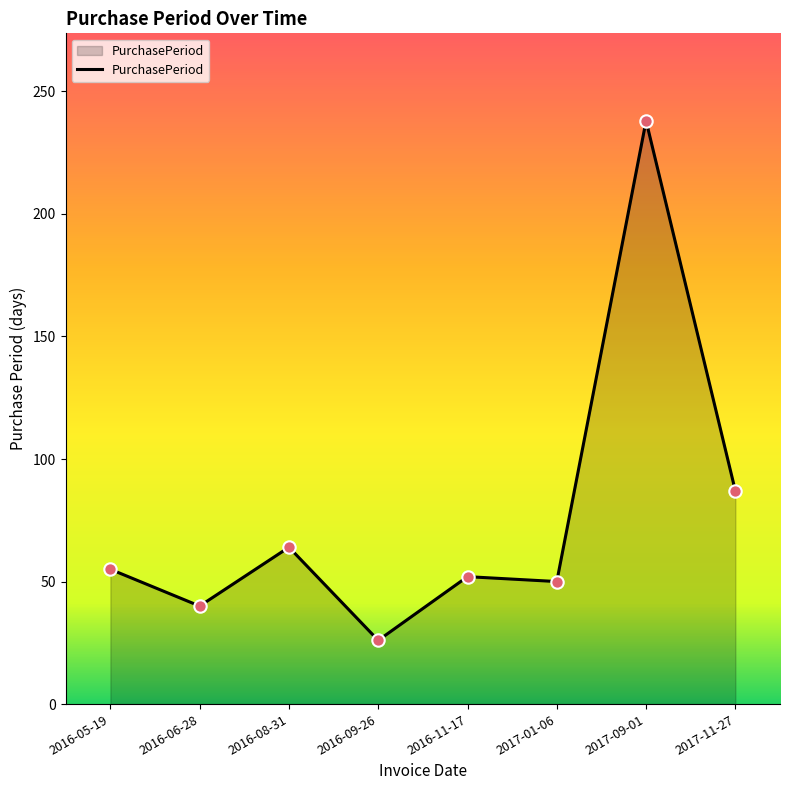

What is the change in value from 2016-05-19 to 2016-06-28?

-15